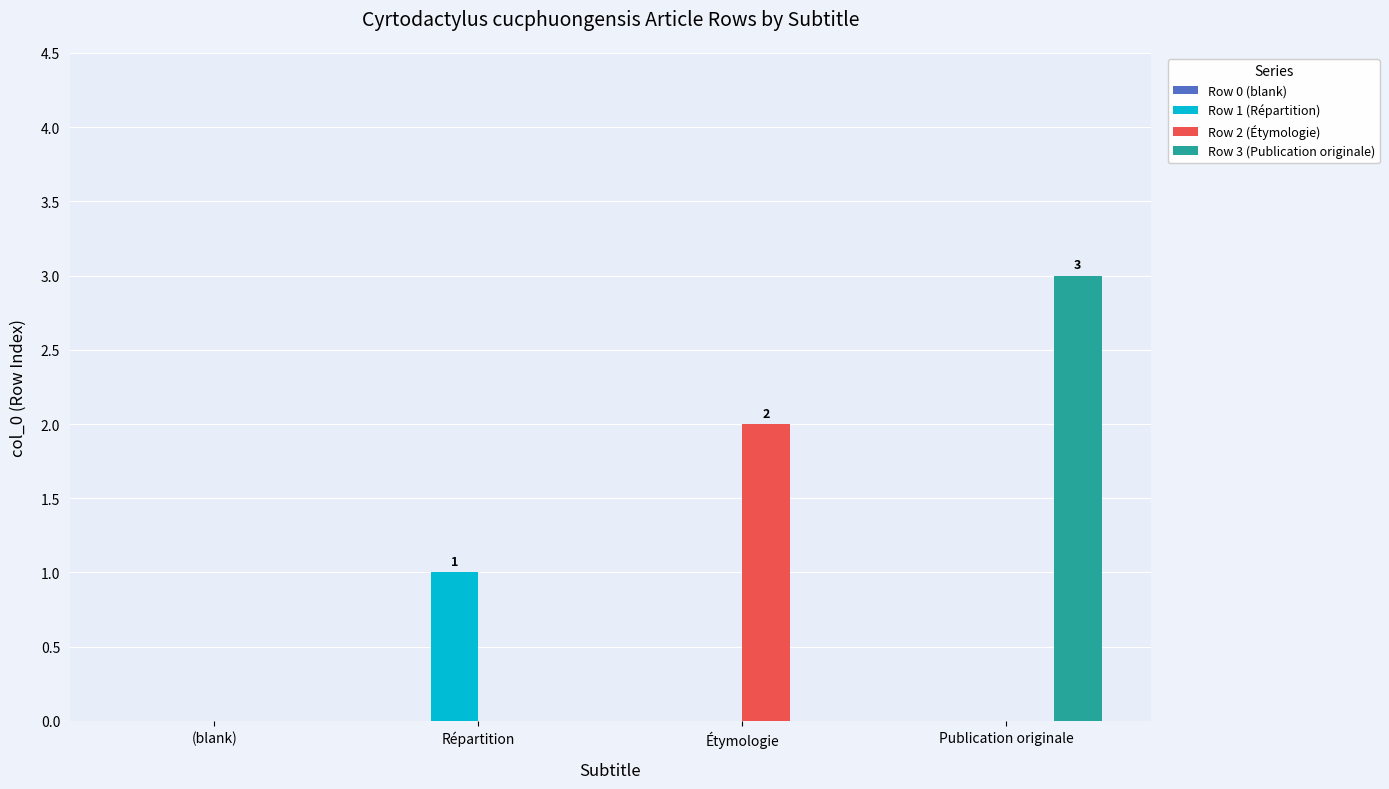

Which series has the largest total across all categories?

Row 3 (Publication originale)